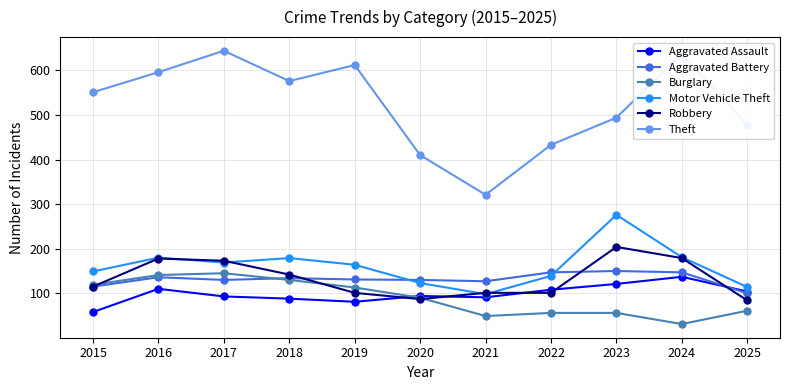

At 2023, list the series in order from largest to smallest.

Theft, Motor Vehicle Theft, Robbery, Aggravated Battery, Aggravated Assault, Burglary